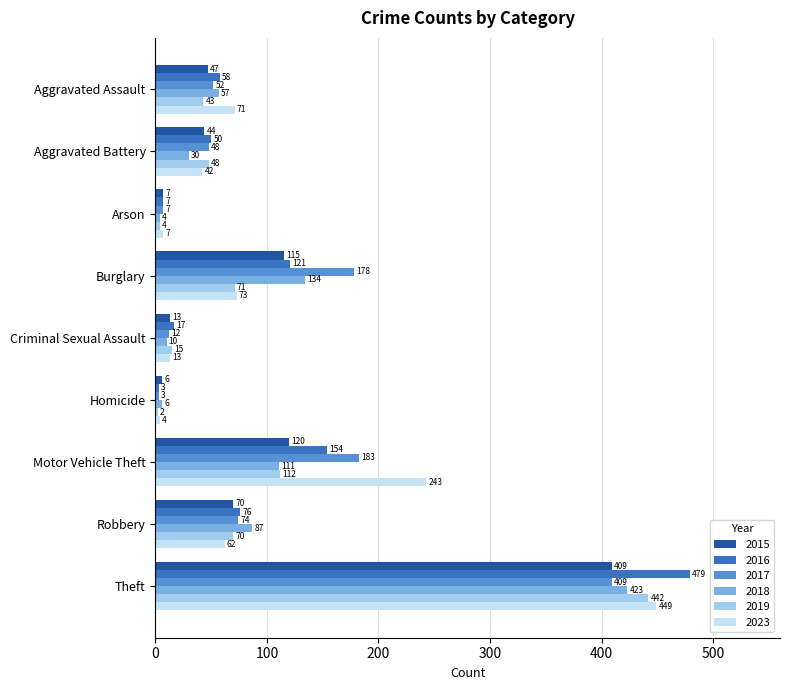

What is the difference between the highest and lowest values at Theft?

70